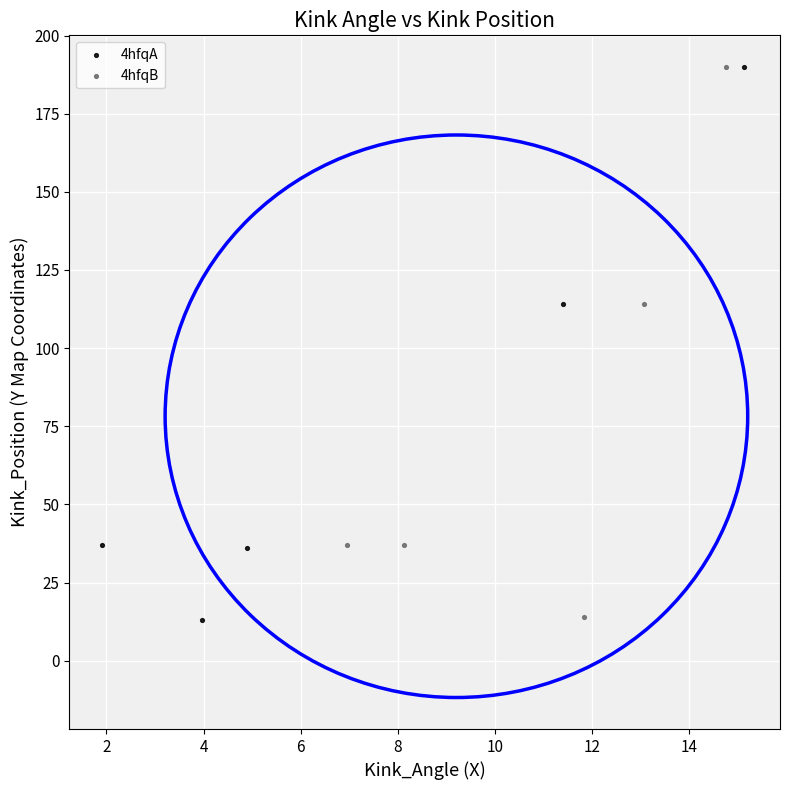

Which series has the largest Y range (max minus min)?

4hfqA